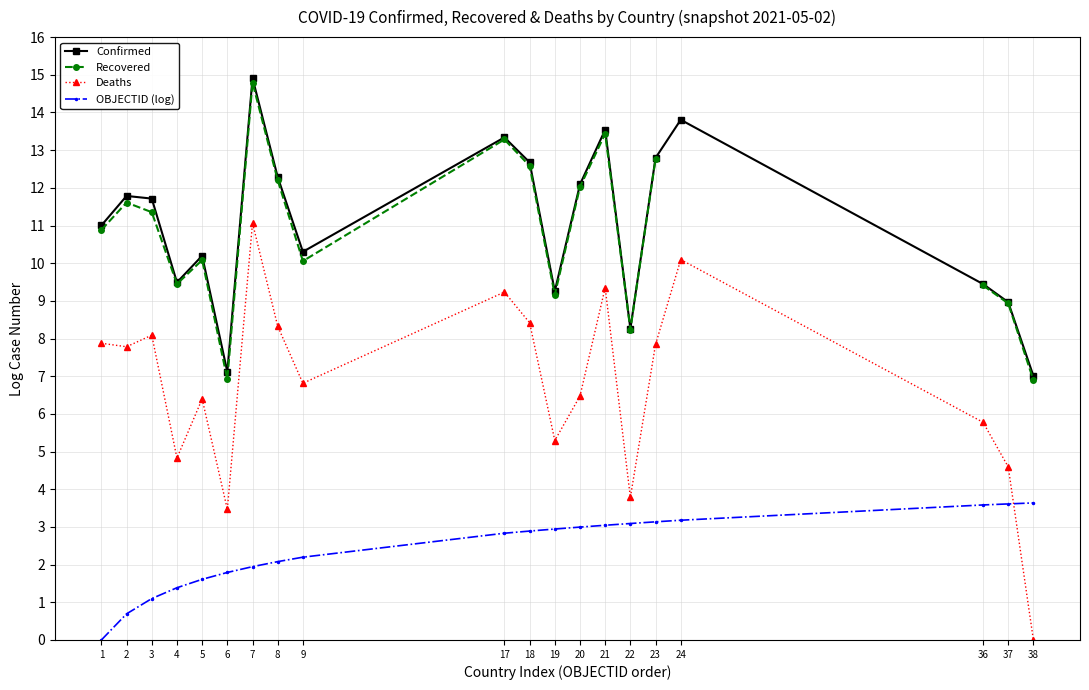

What is the greatest value displayed?

14.9